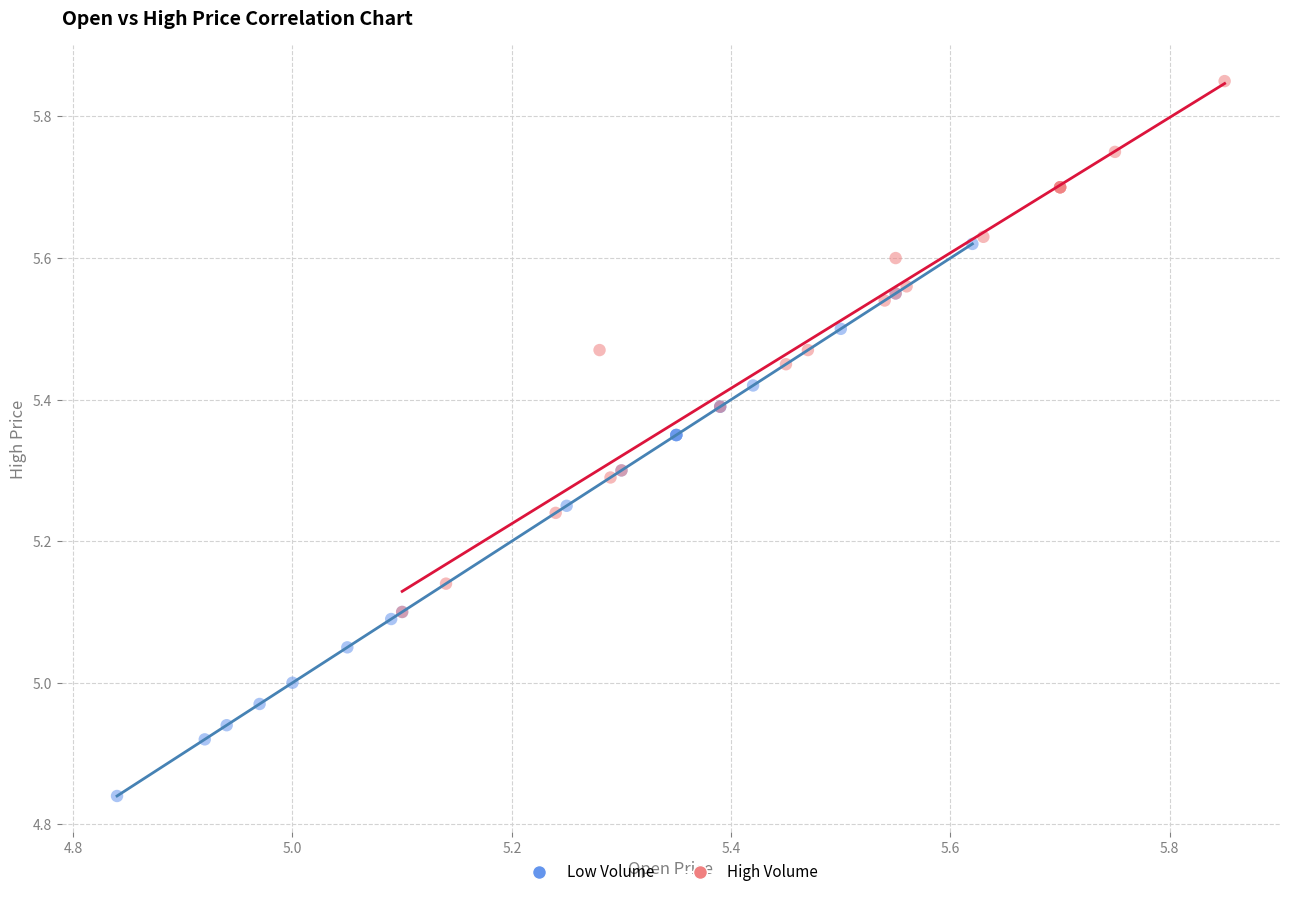

Which series reaches the maximum Y coordinate?

High Volume